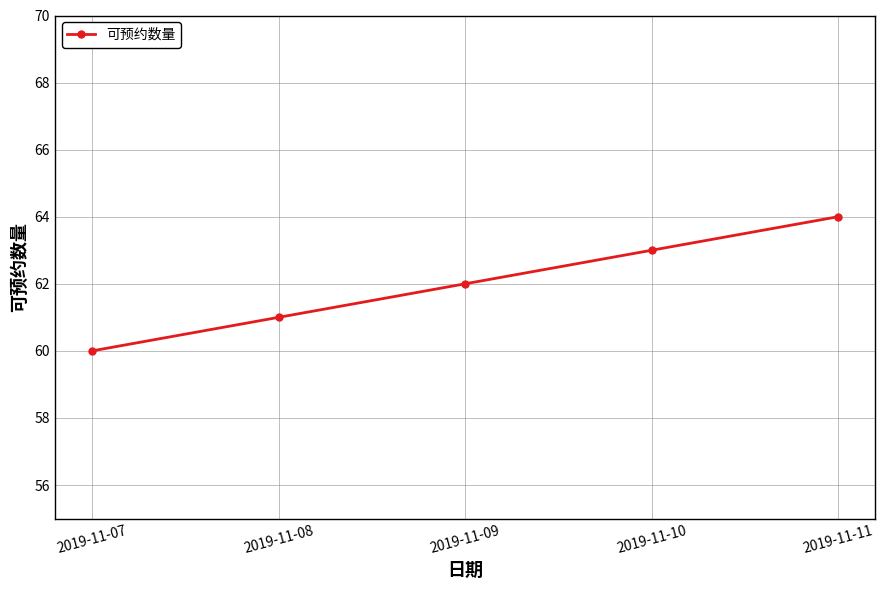

What is the minimum value shown in the chart?

60